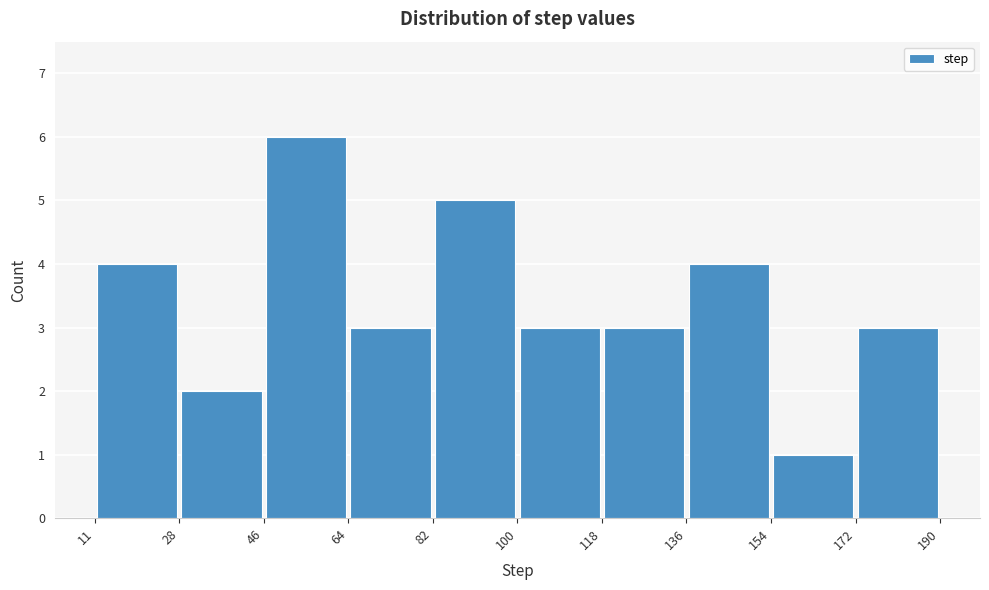

Reading left to right, list every bar in this chart as the range it spans on the x-axis followed by its height. The values are not printed on the chart, so give them approximately, as read against the axis.

11 to 28: 4
28 to 46: 2
46 to 64: 6
64 to 82: 3
82 to 100: 5
100 to 118: 3
118 to 136: 3
136 to 154: 4
154 to 172: 1
172 to 190: 3